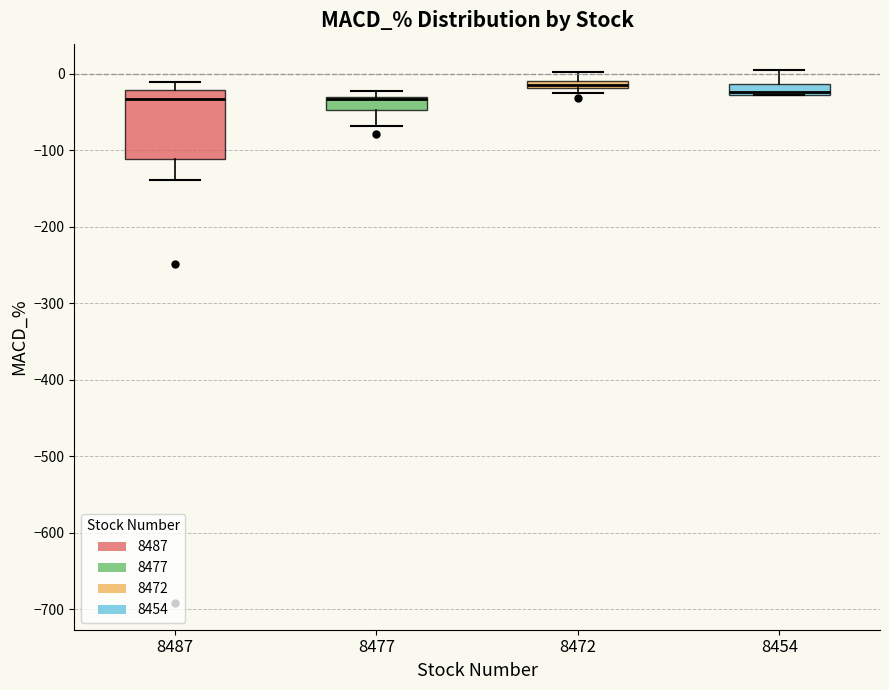

Where does the upper whisker of the box at x = 8472 end on the y-axis? The values are not printed on the chart, so give them approximately, as read against the axis.

0